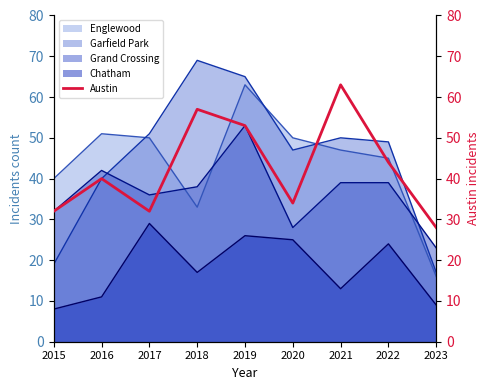

How many lines are shown in the chart?

1